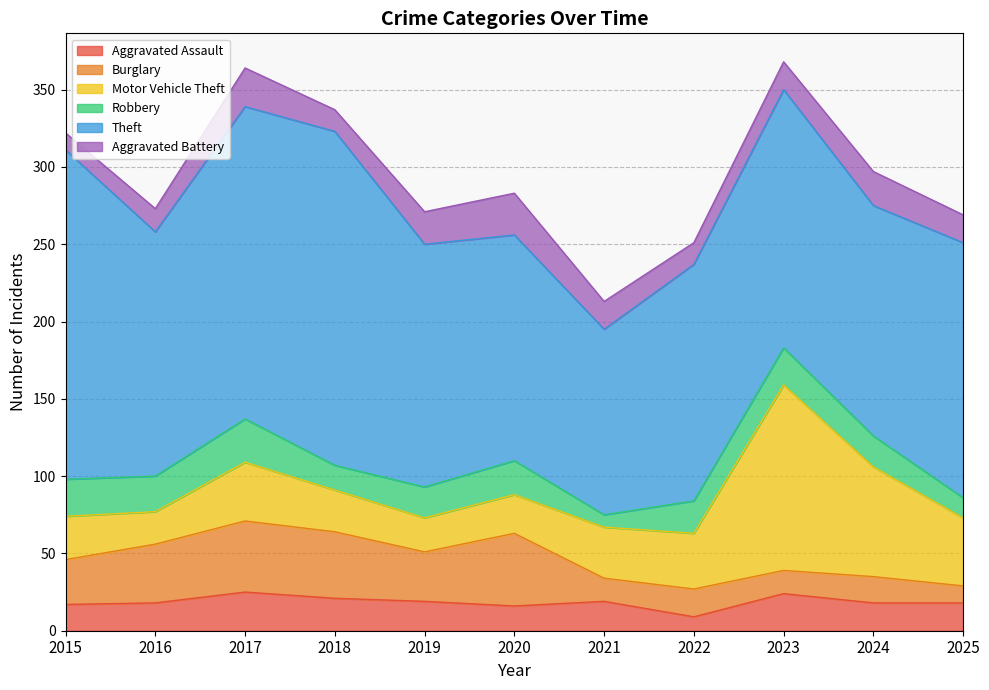

Rank the categories by Aggravated Assault value from highest to lowest.

2017, 2023, 2018, 2019, 2021, 2016, 2024, 2025, 2015, 2020, 2022